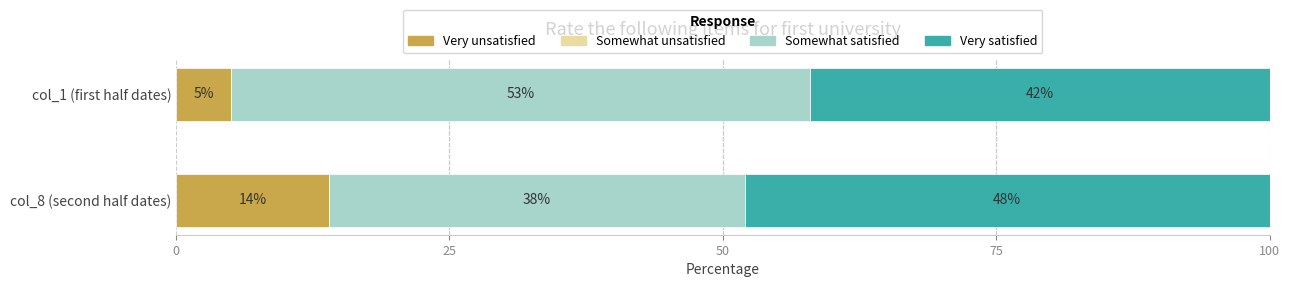

List the labels in order of Very unsatisfied value, largest first.

col_8 (second half dates), col_1 (first half dates)